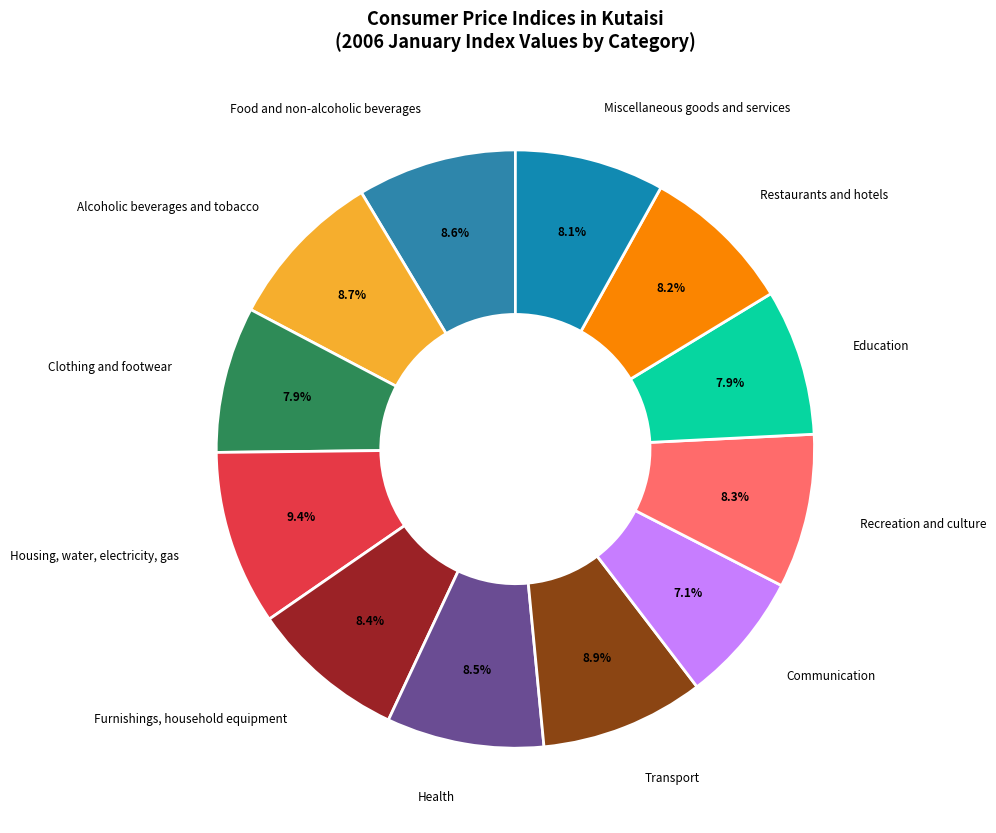

Does Restaurants and hotels account for over 50% of the chart?

No